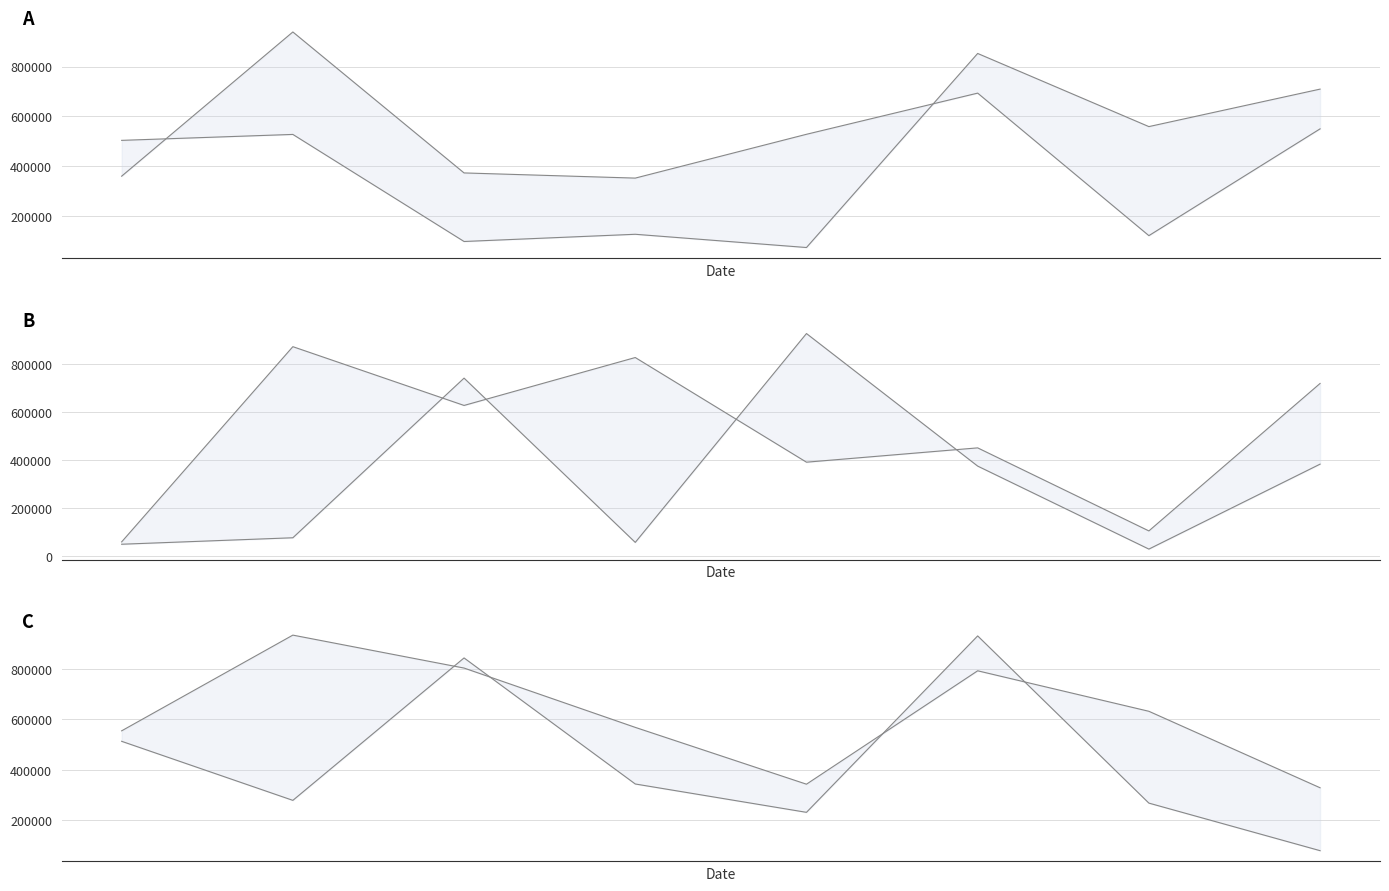

Reading left to right, transcribe all the data shown in this chart.

col_1: 503602	527489	96926	125944	72687	853078	558959	709700
col_2: 359585	939504	372651	351839	528033	693598	120451	549895
col_3: 60247	873904	628962	828638	392468	452119	105995	720584
col_4: 50511	77475	742797	58194	928597	376164	30245	384328
col_5: 554850	934491	803835	568554	343194	792983	632369	329019
col_6: 513293	279076	843999	344031	231569	931361	268181	79534